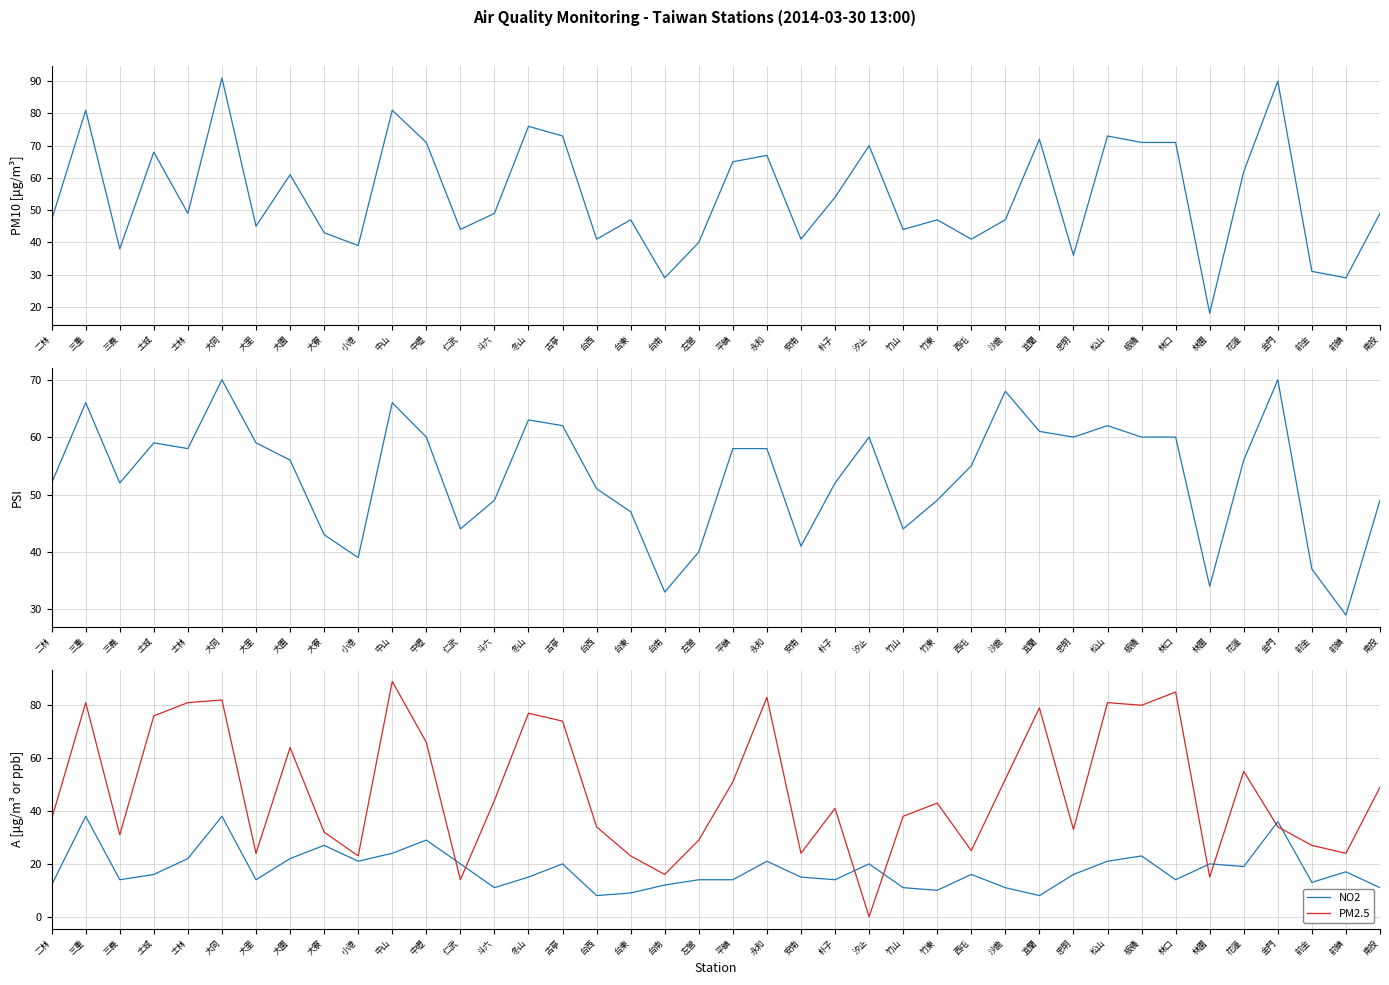

Is it true that PSI equals 94 at 汐止?

False